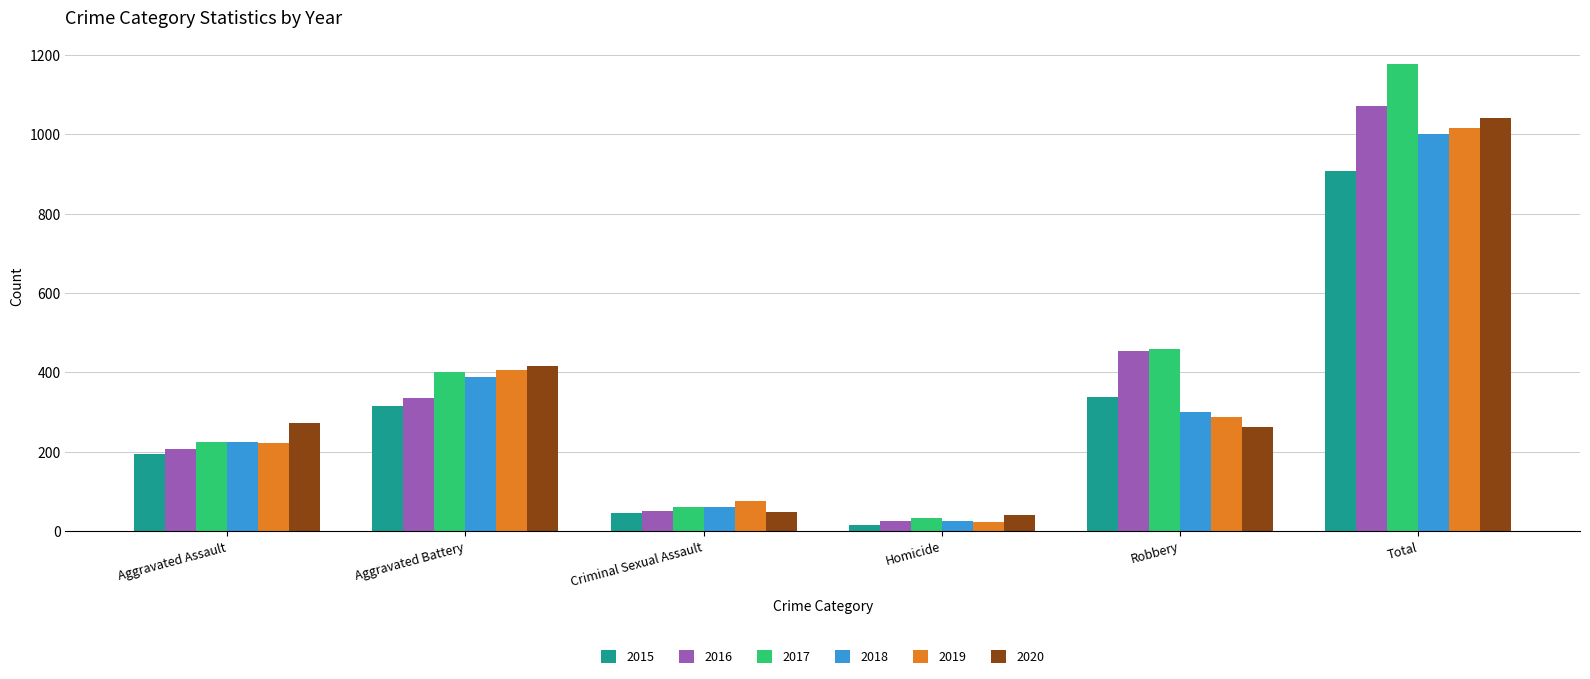

How many groups of bars are there?

6